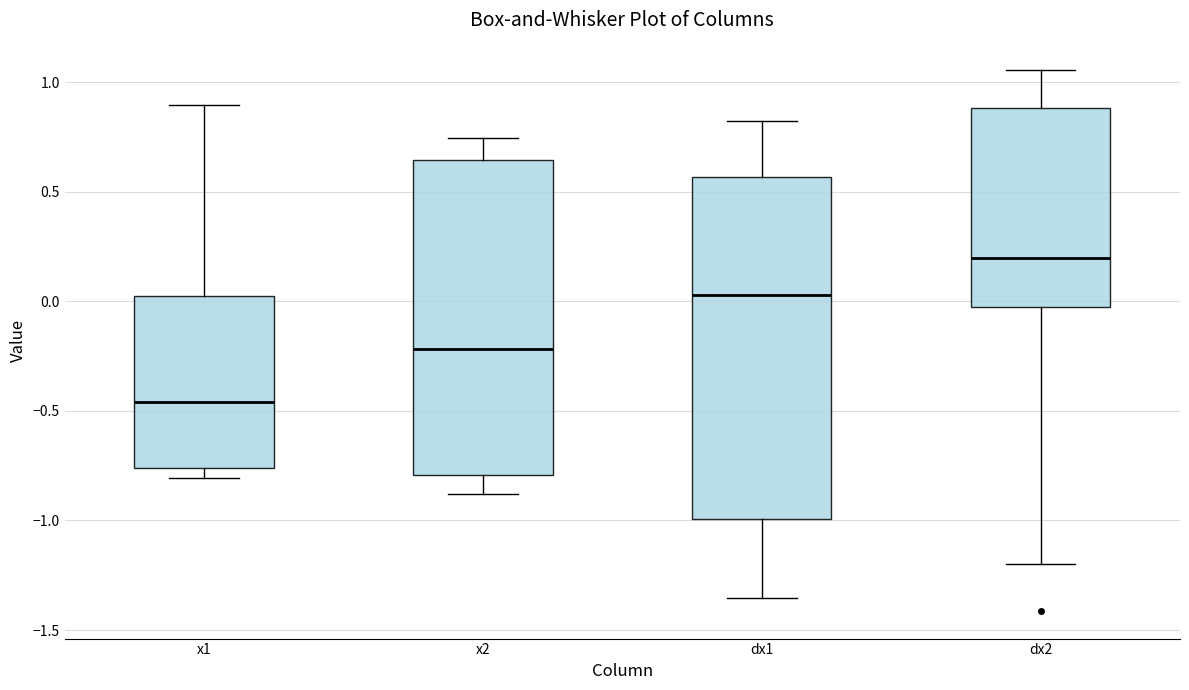

Comparing the boxes themselves (not the whiskers), which one is the tallest?

dx1